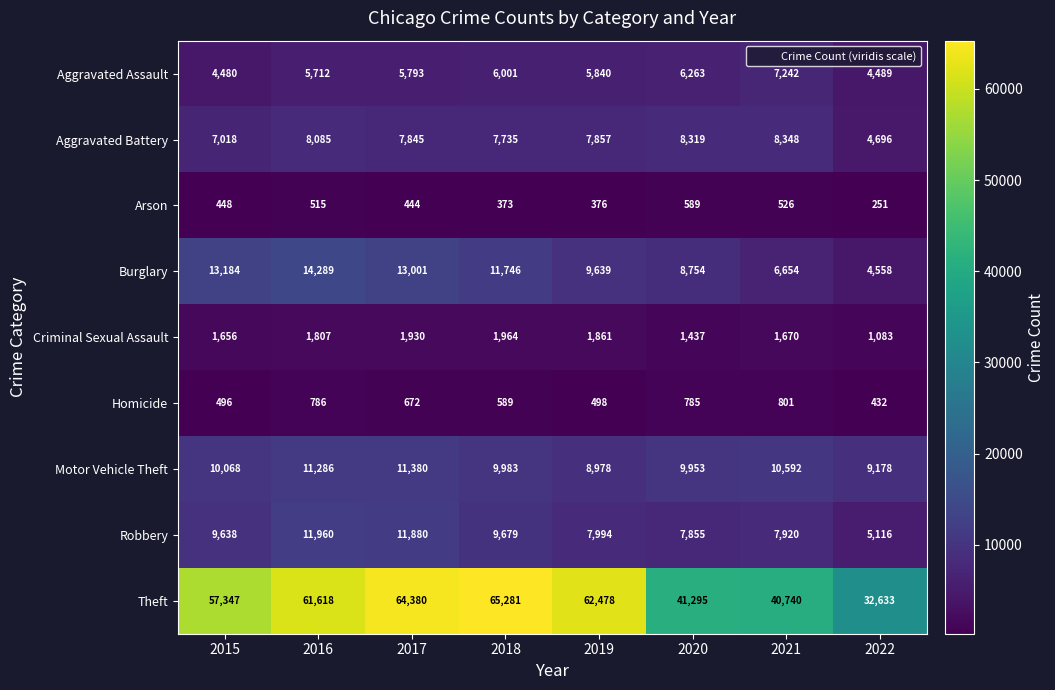

Which series has the widest spread of values?

Theft